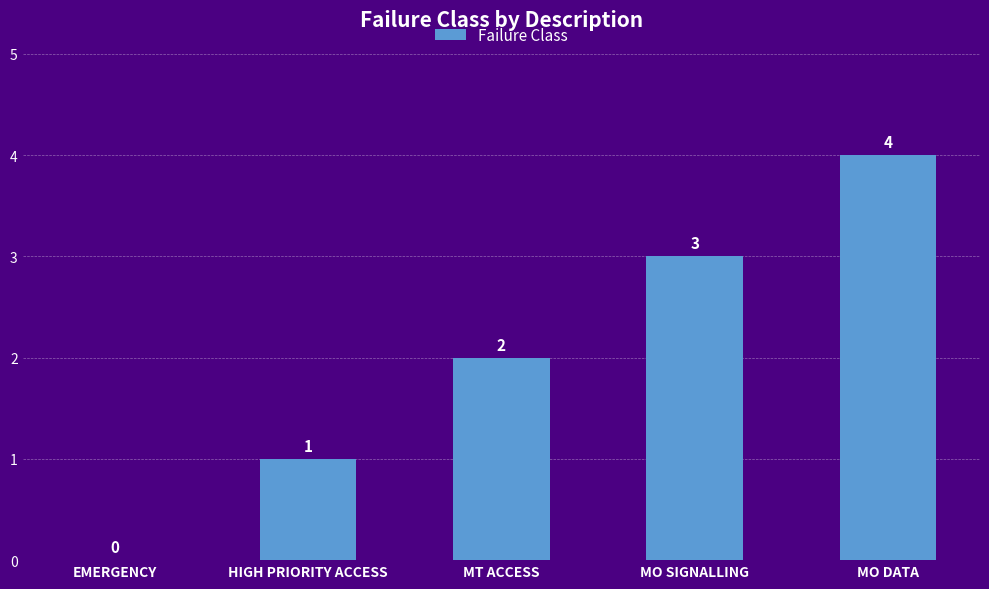

Where is the data nearest to the value 2?

MT ACCESS